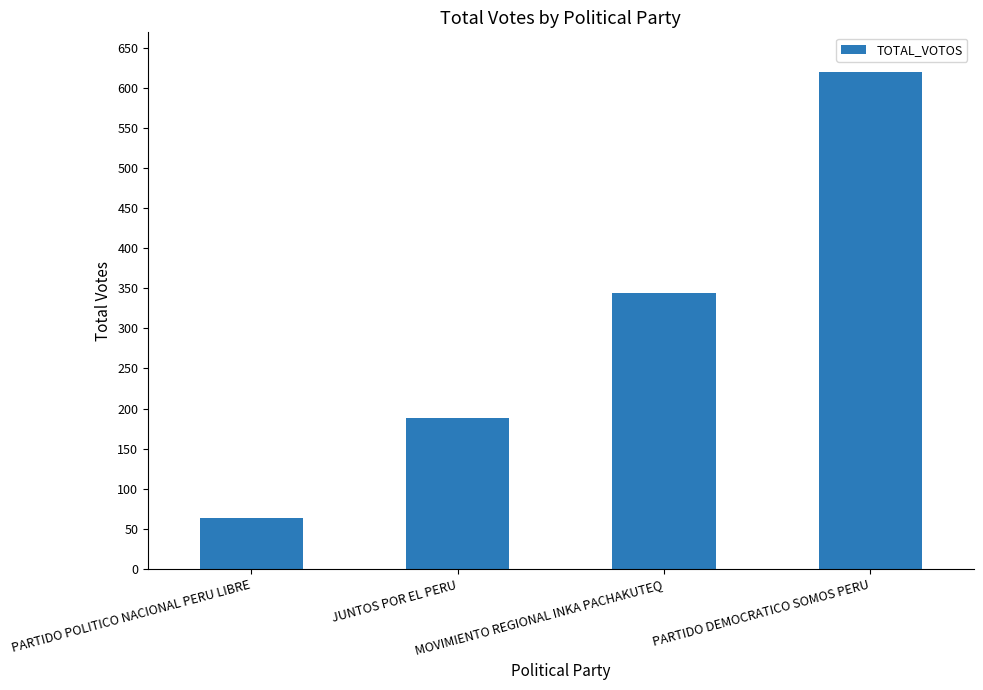

What is the minimum value shown in the chart?

64